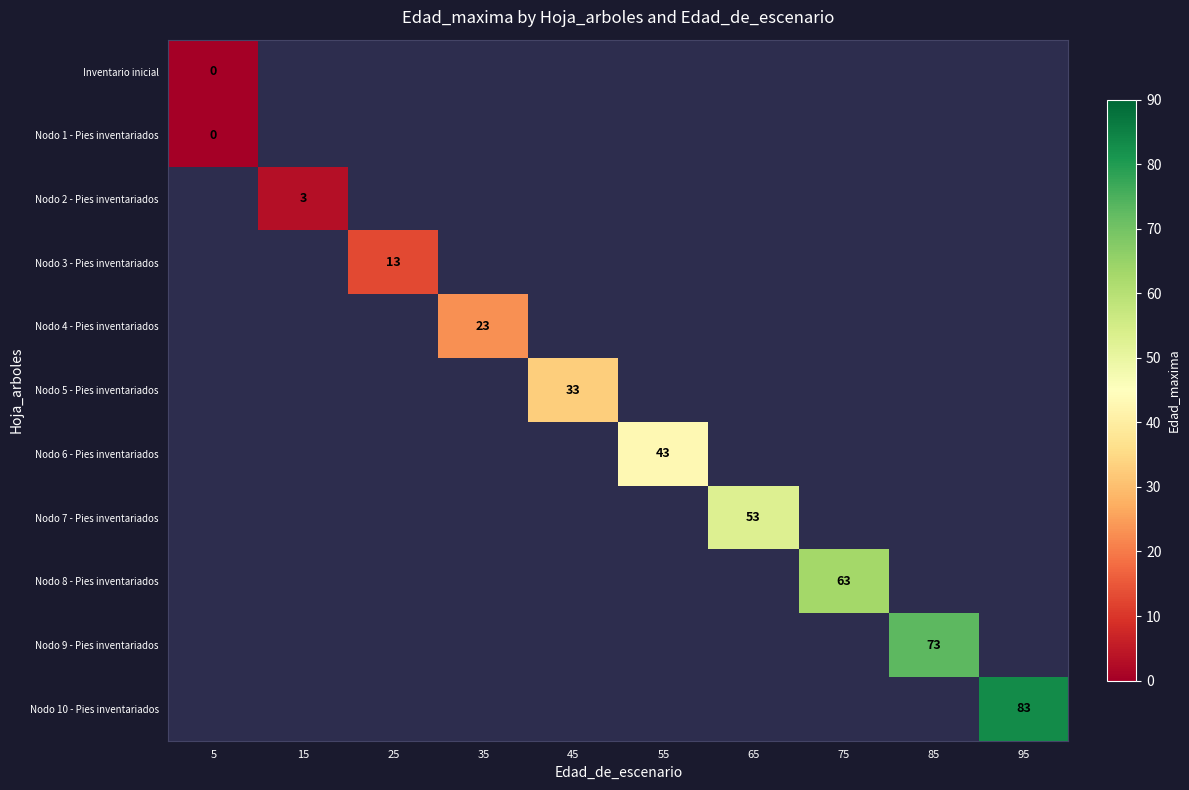

What is the maximum value for Nodo 5 - Pies inventariados?

33